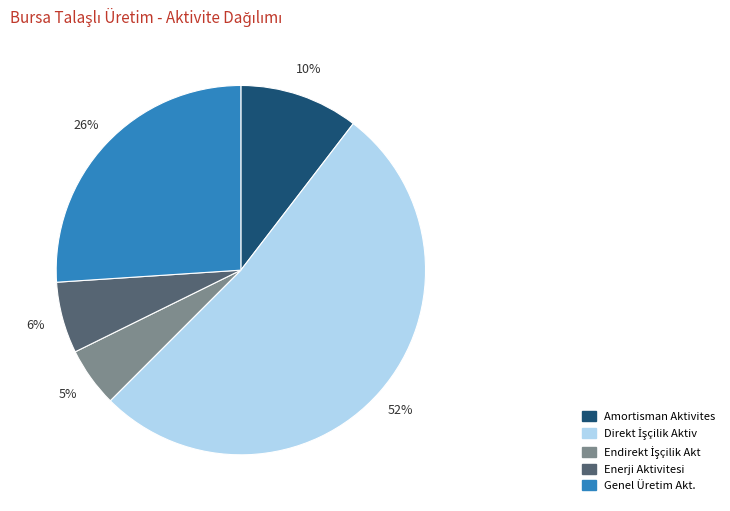

Which has a higher value, Enerji Aktivitesi or Genel Üretim Akt.?

Genel Üretim Akt.